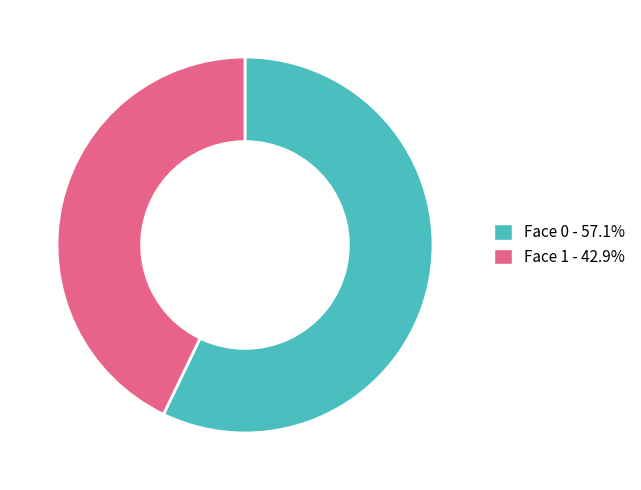

How many slices are in this pie chart?

2